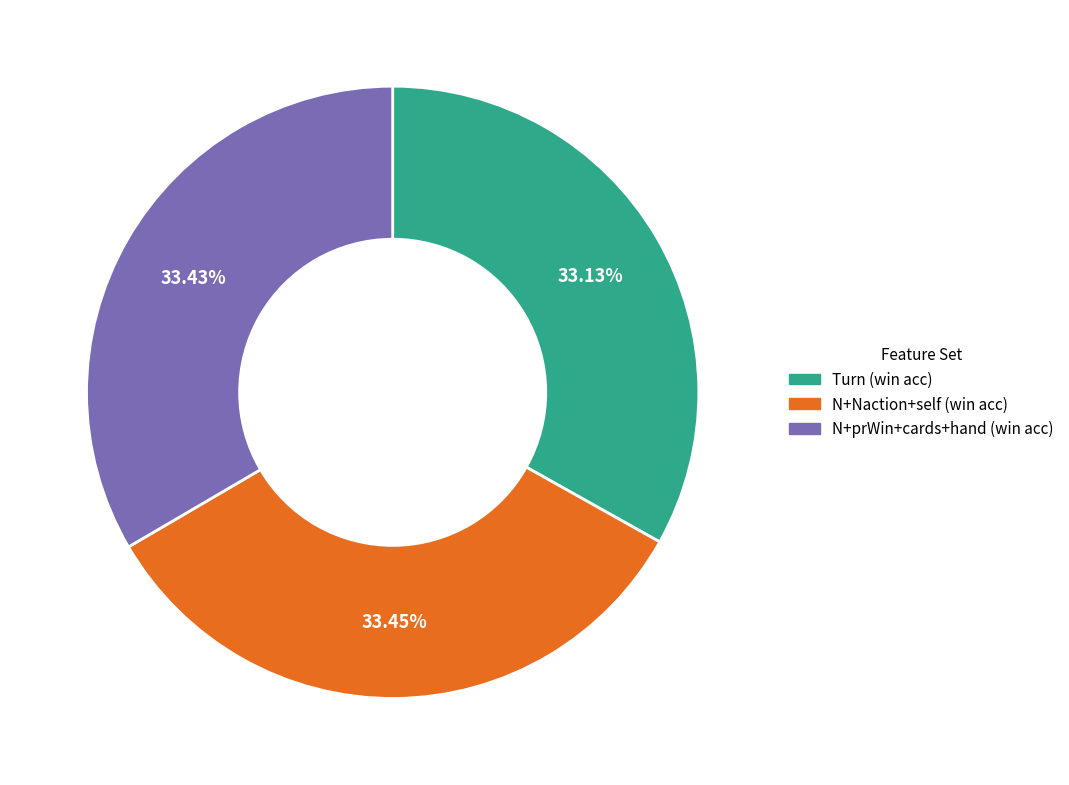

What is the ratio of the value at N+Naction+self (win acc) to the value at N+prWin+cards+hand (win acc)?

1.0